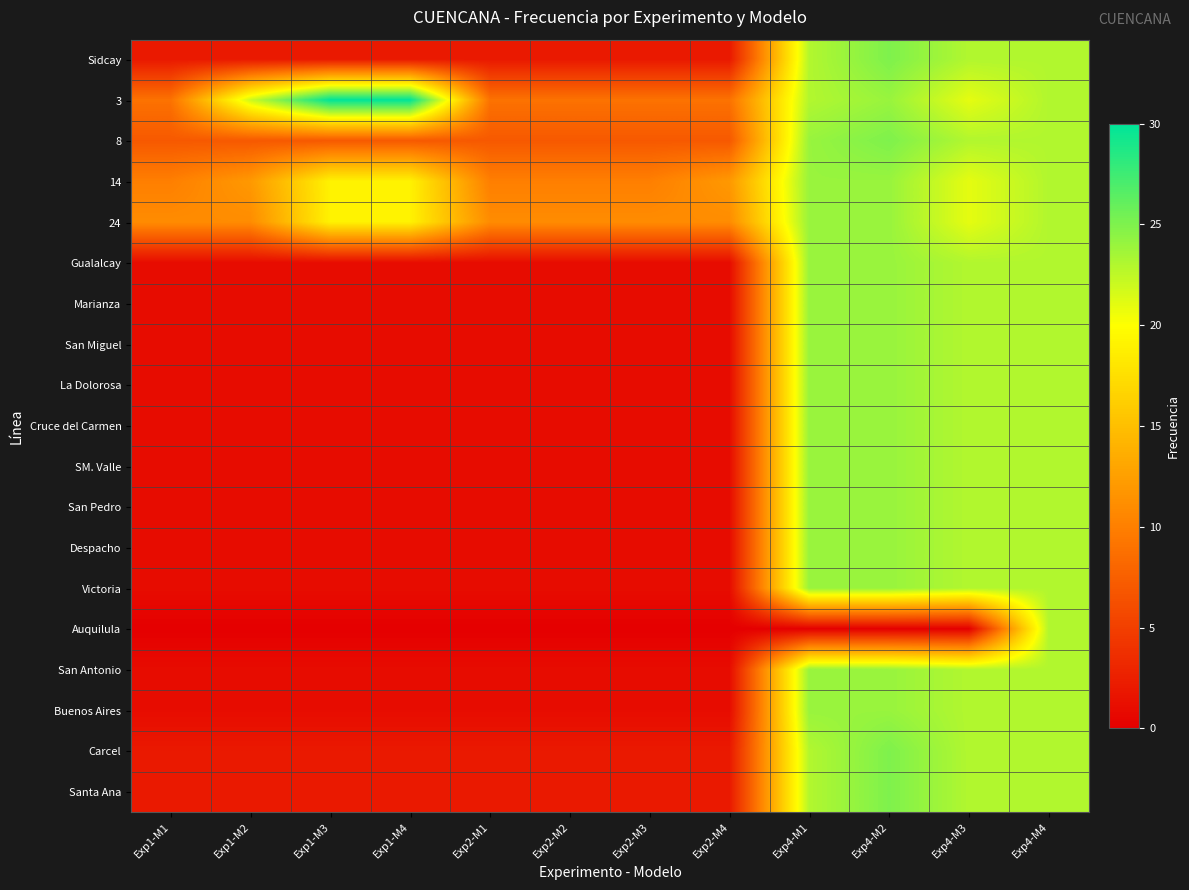

At which category is the sum across all series the highest?

Exp4-M4